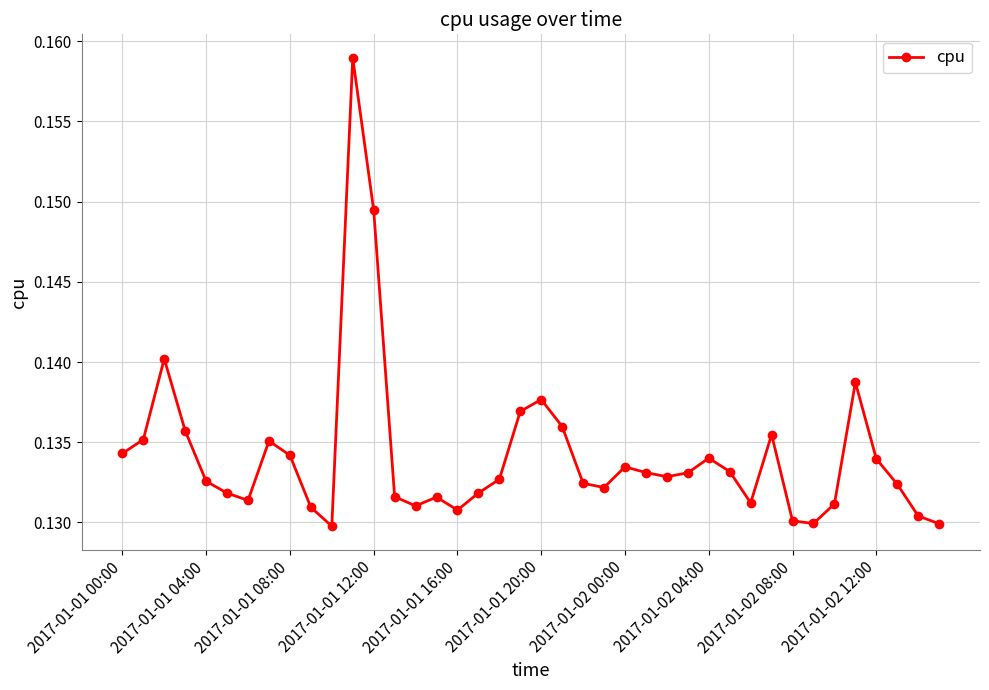

How many values are between 0 and 1?

40